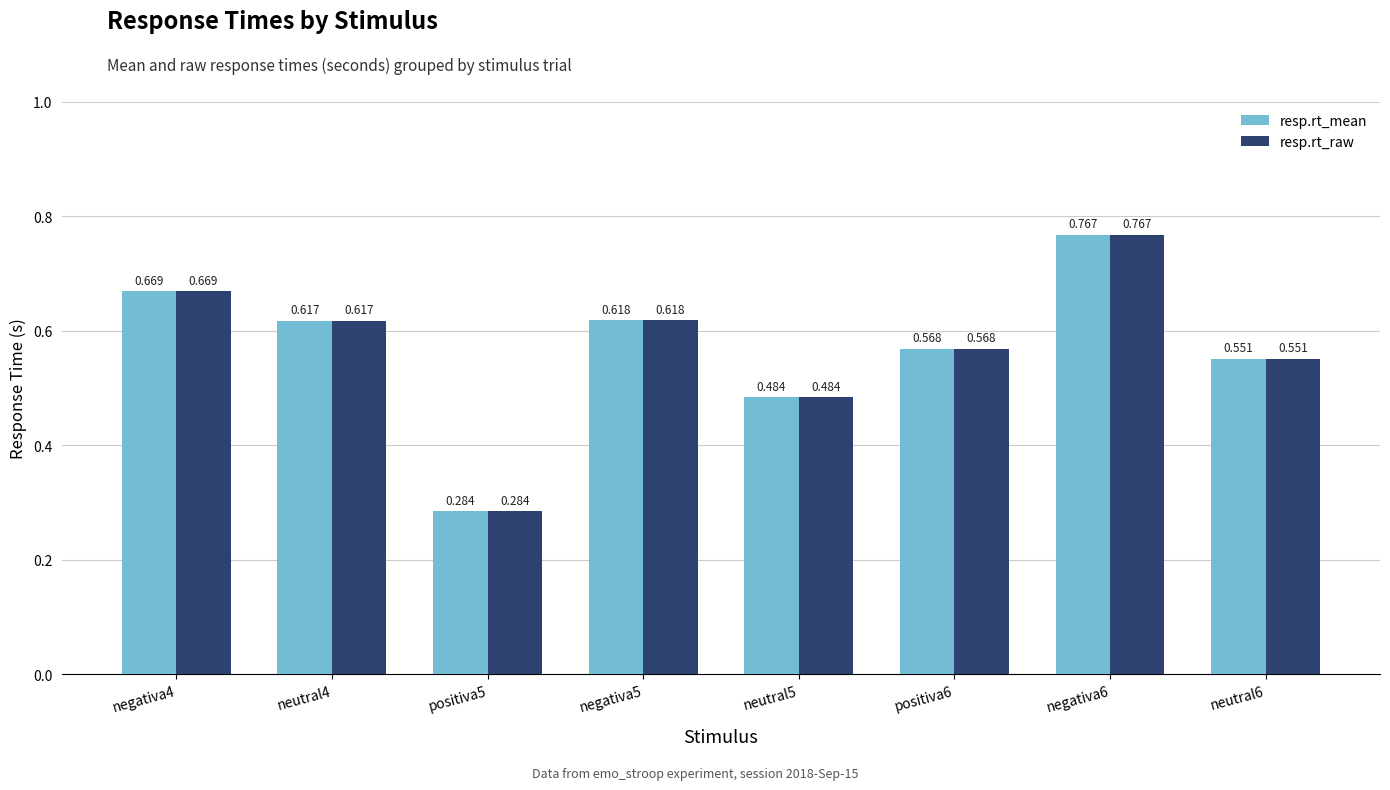

How many groups of bars are there?

8